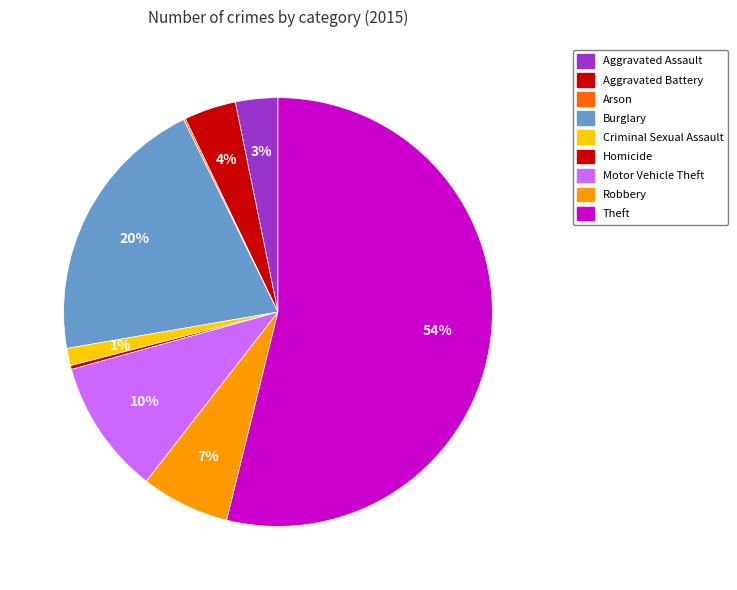

What is the change in value from Aggravated Battery to Arson?

-26